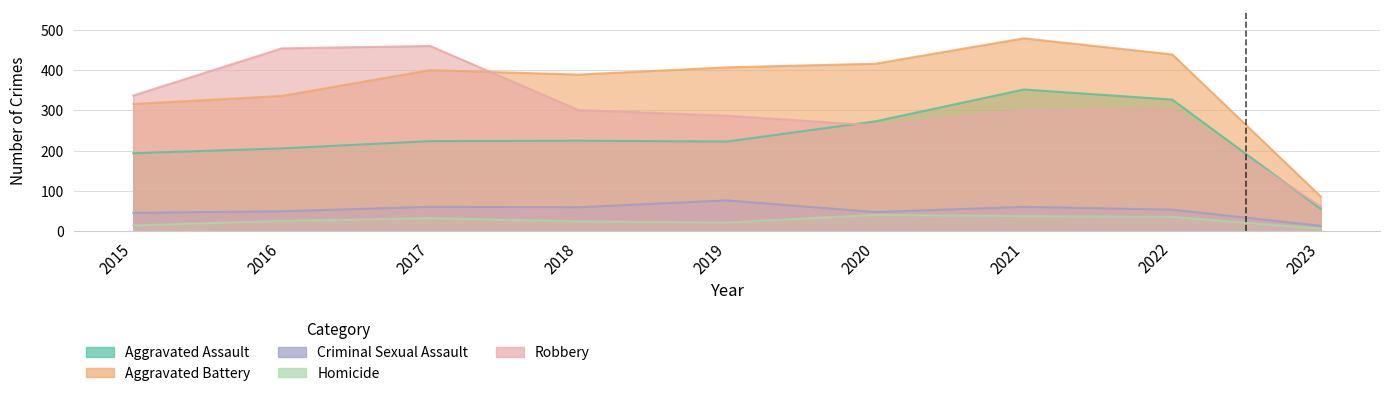

At which label does Robbery first exceed 301?

2015